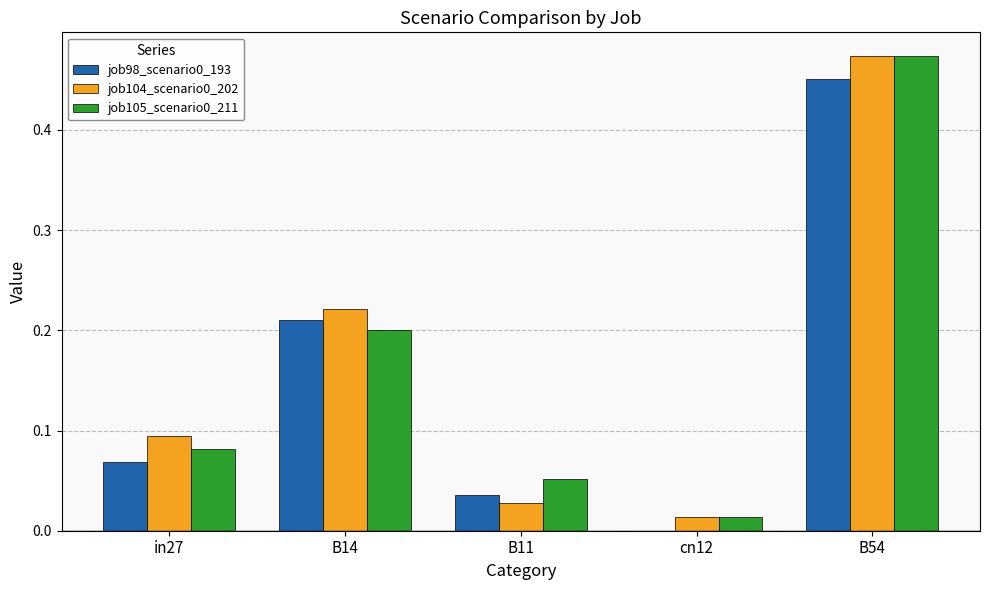

What is the total value across all series at B14?

0.6